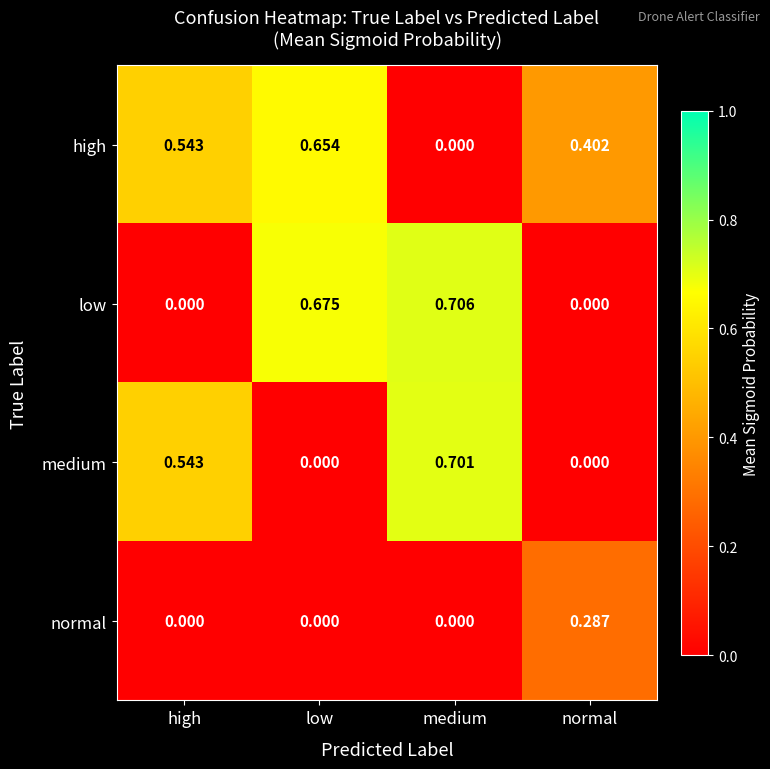

At which label is high closest to 0?

medium